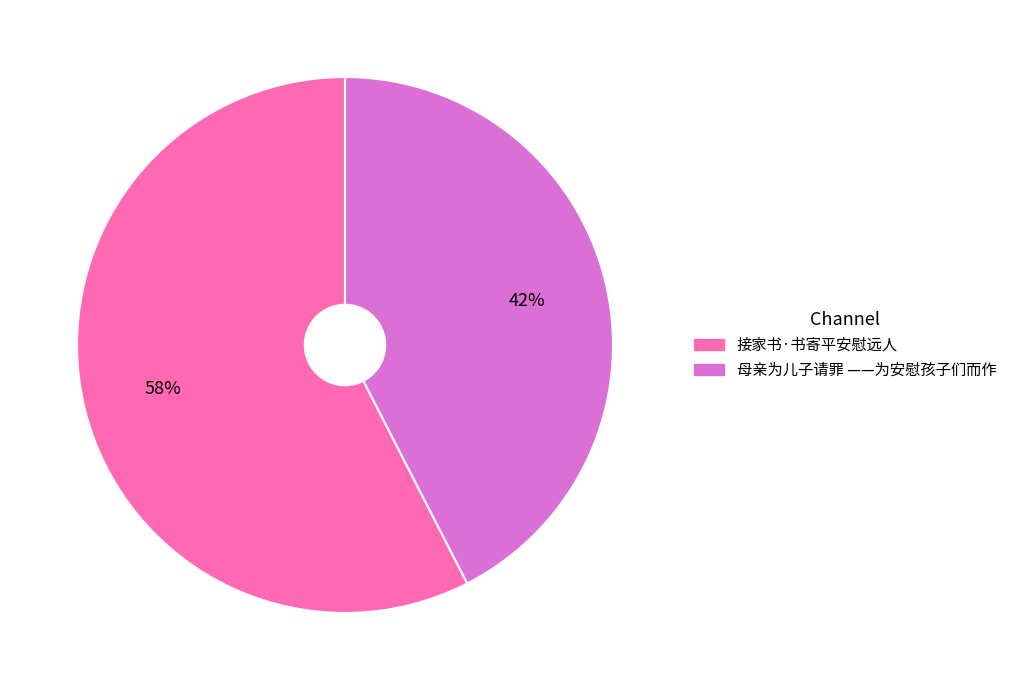

What is the smallest slice in the pie chart?

母亲为儿子请罪 ——为安慰孩子们而作